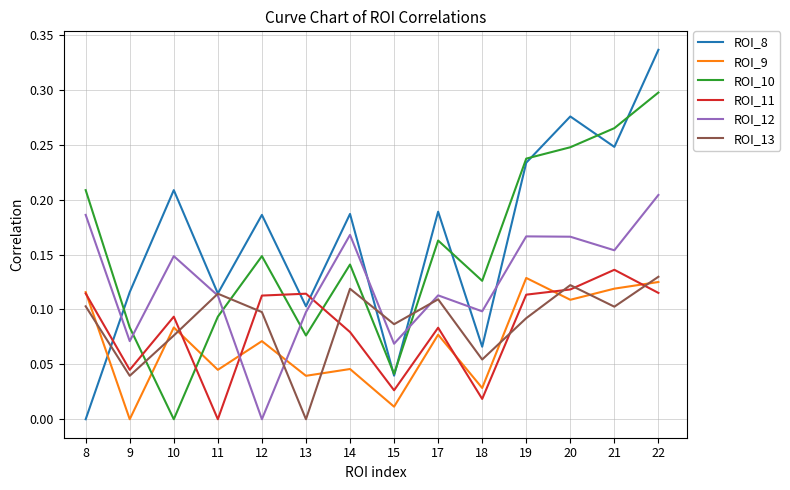

Which series changed the most between 15 and 21?

ROI_10